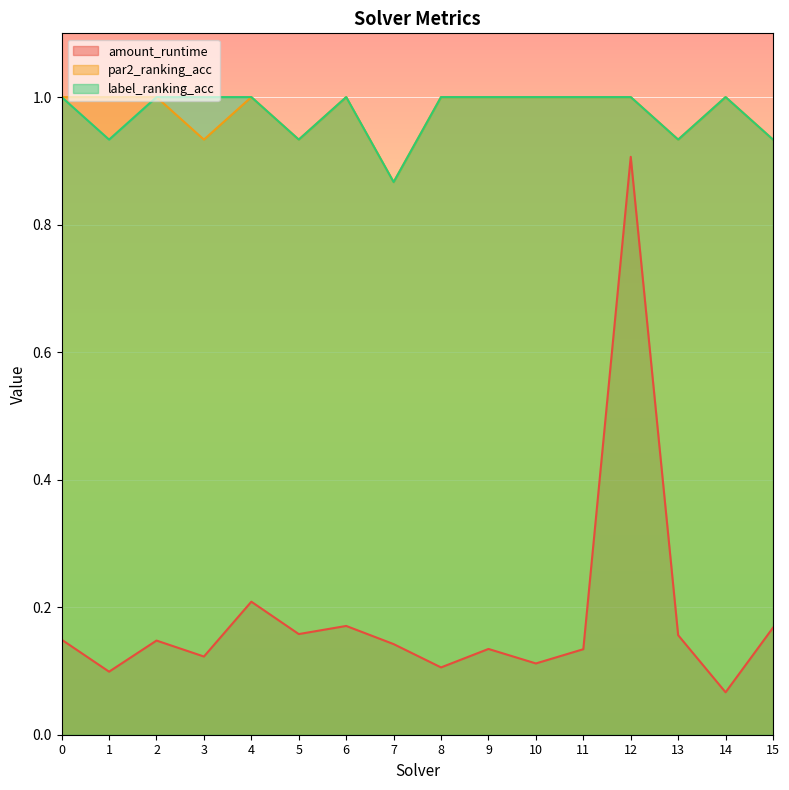

Count the number of data series in this chart.

3